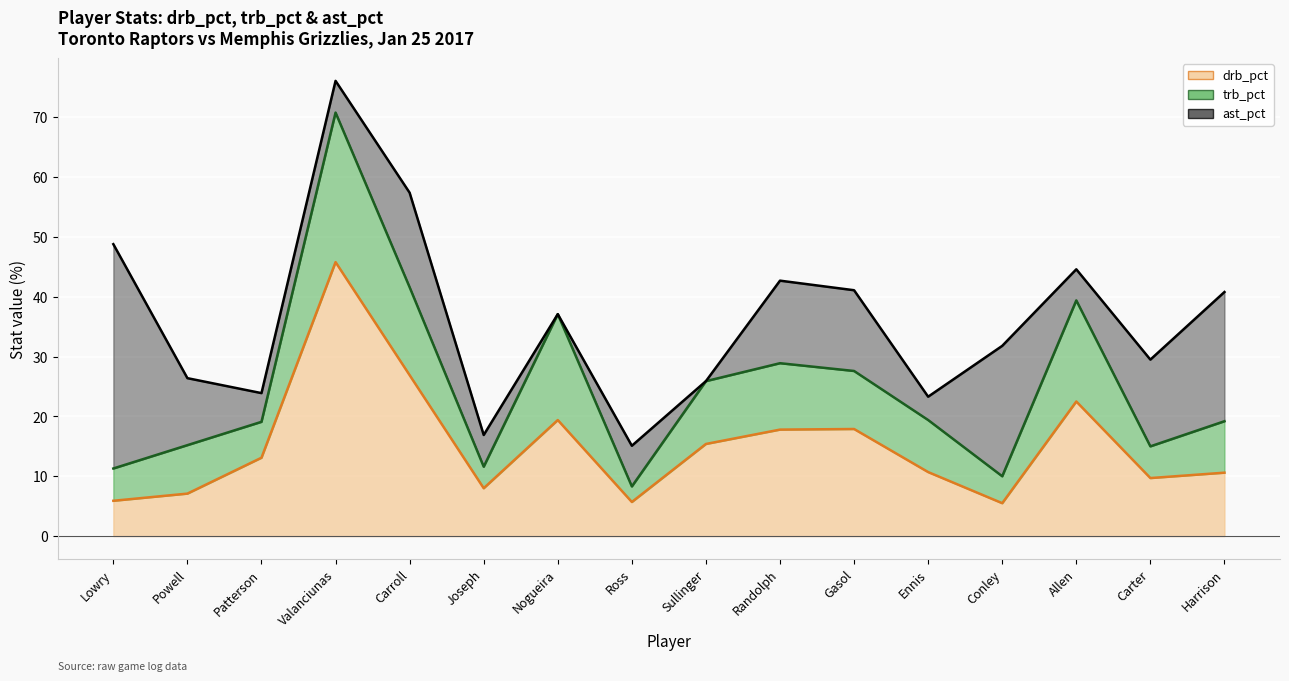

Reading left to right, what are all the values shown in this chart?

drb_pct: 5.9	7.1	13.1	45.8	26.9	8.0	19.4	5.7	15.4	17.8	17.9	10.7	5.5	22.5	9.7	10.6
trb_pct: 5.4	8.1	6.0	25.0	14.7	3.6	17.7	2.6	10.5	11.1	9.7	8.7	4.5	16.9	5.3	8.6
ast_pct: 37.5	11.2	4.8	5.3	15.8	5.3	0.0	6.8	0.0	13.8	13.5	3.9	21.8	5.2	14.5	21.6